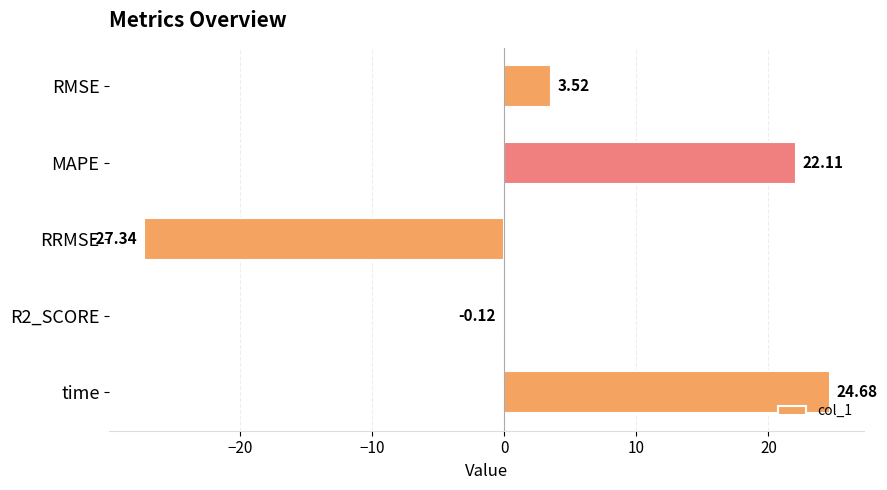

What is the change in value from RMSE to R2_SCORE?

-3.6